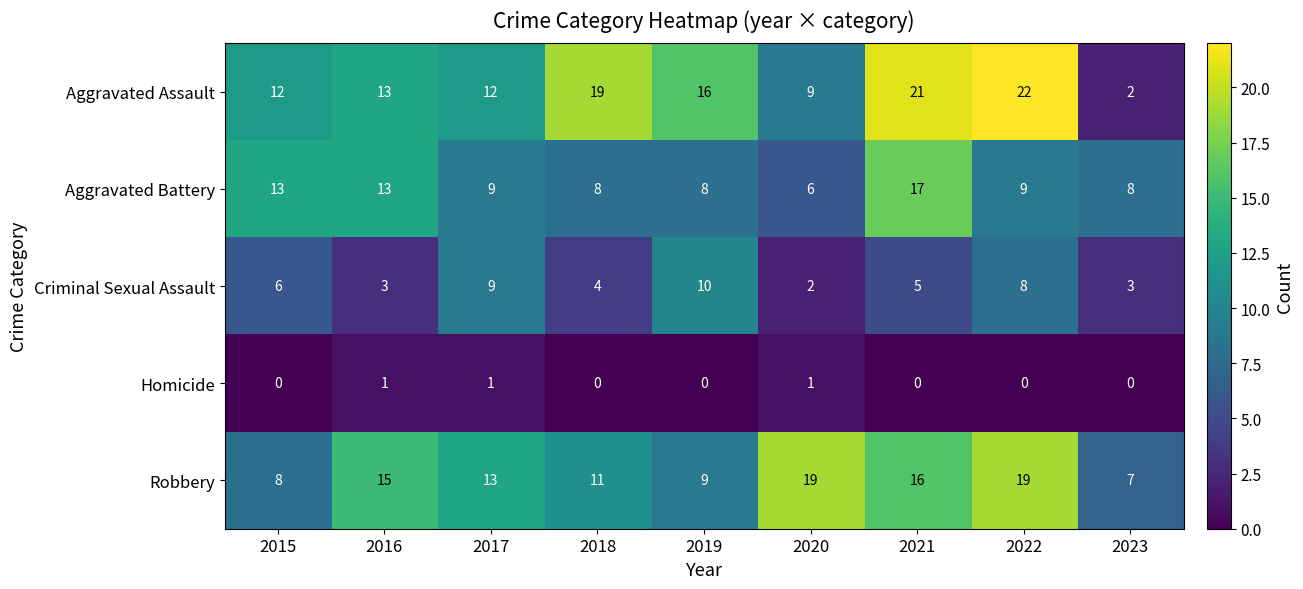

True or false: Homicide has a value of 0 at 2022.

True